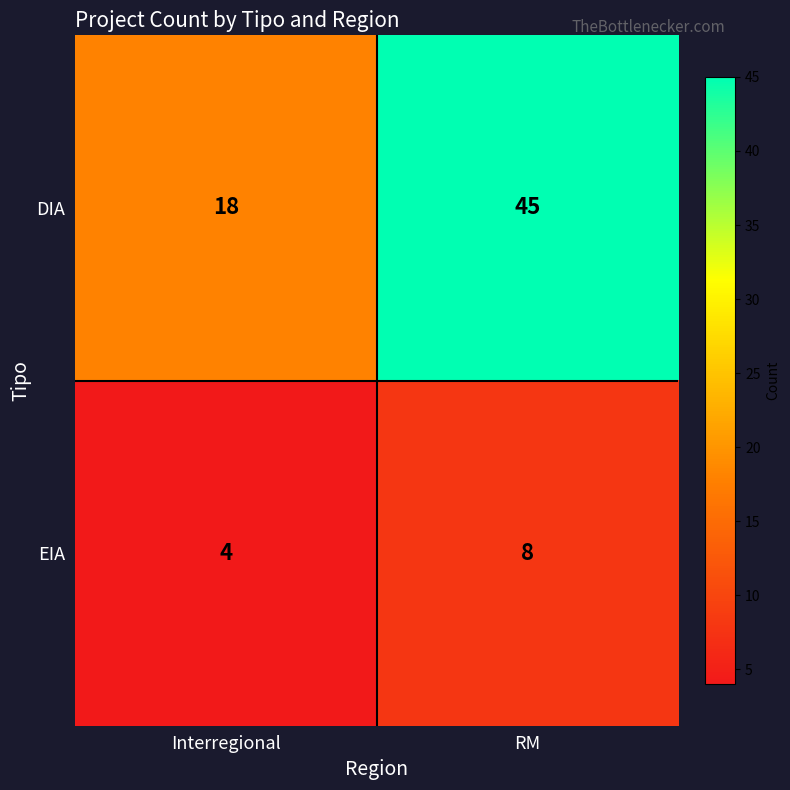

Which series has the widest spread of values?

DIA